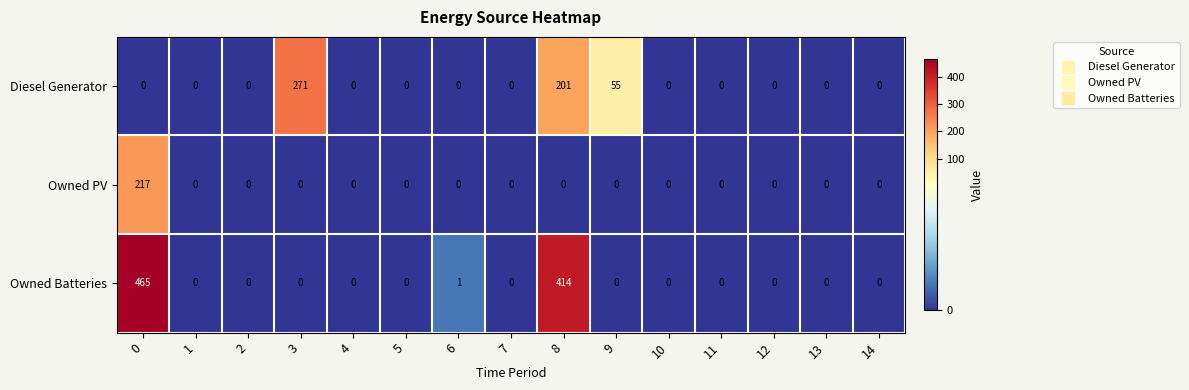

What is the maximum value shown in the chart?

465